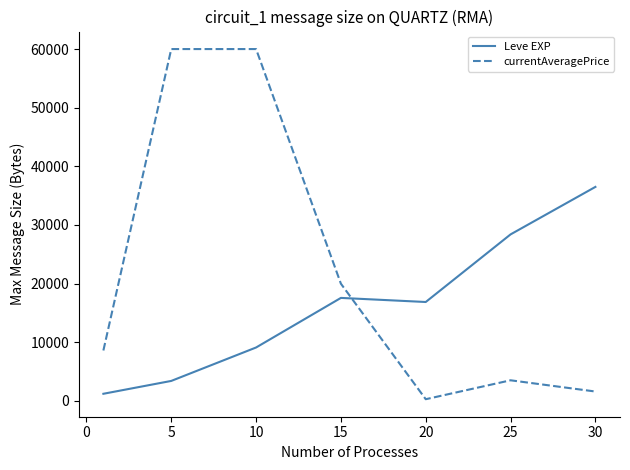

True or false: Leve EXP and currentAveragePrice cross at least once.

True